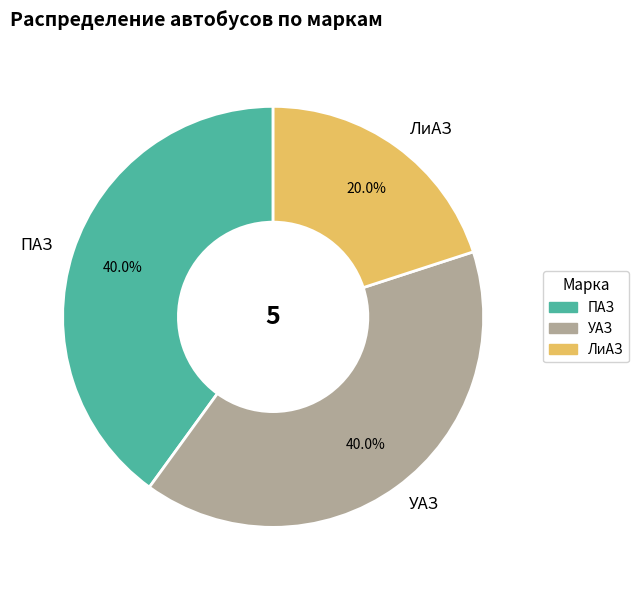

Which category has the smallest portion of the pie?

ЛиАЗ